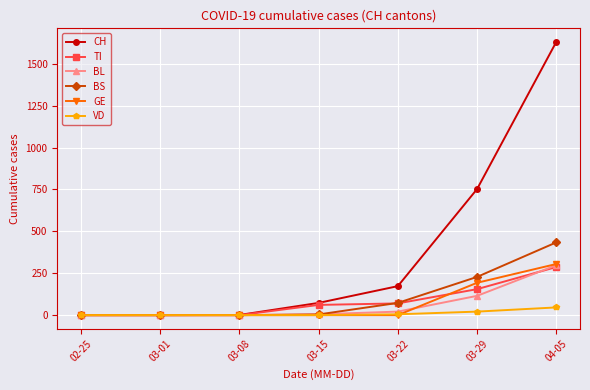

Which category has the highest value in the BS series?

04-05